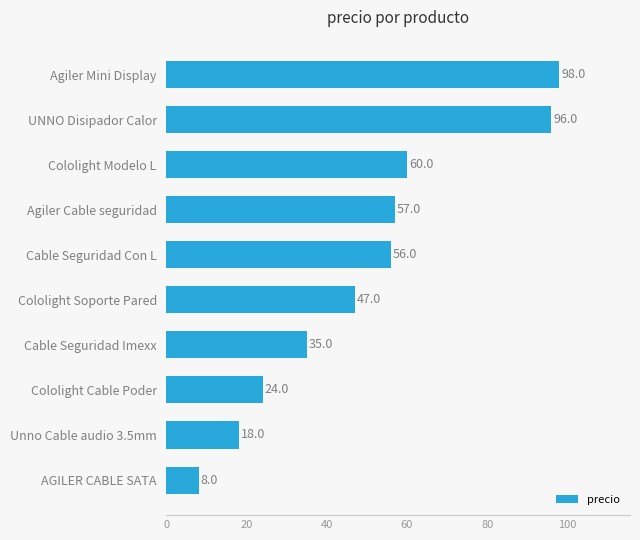

True or false: the data shows 47 at Cololight Soporte Pared.

True